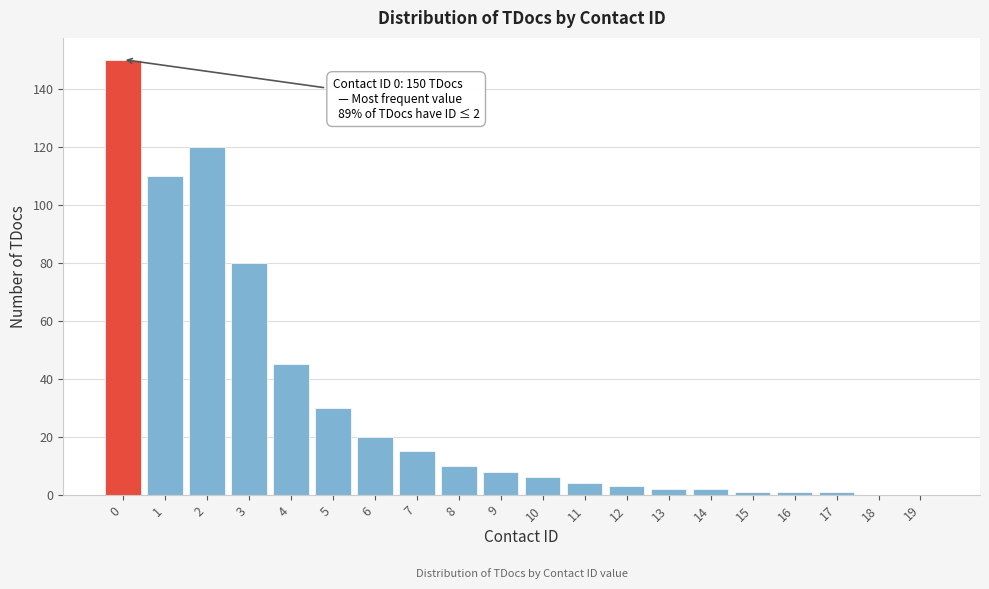

Reading left to right, extract all data points from this chart.

0=150	1=110	2=120	3=80	4=45	5=30	6=20	7=15	8=10	9=8	10=6	11=4	12=3	13=2	14=2	15=1	16=1	17=1	18=0	19=0